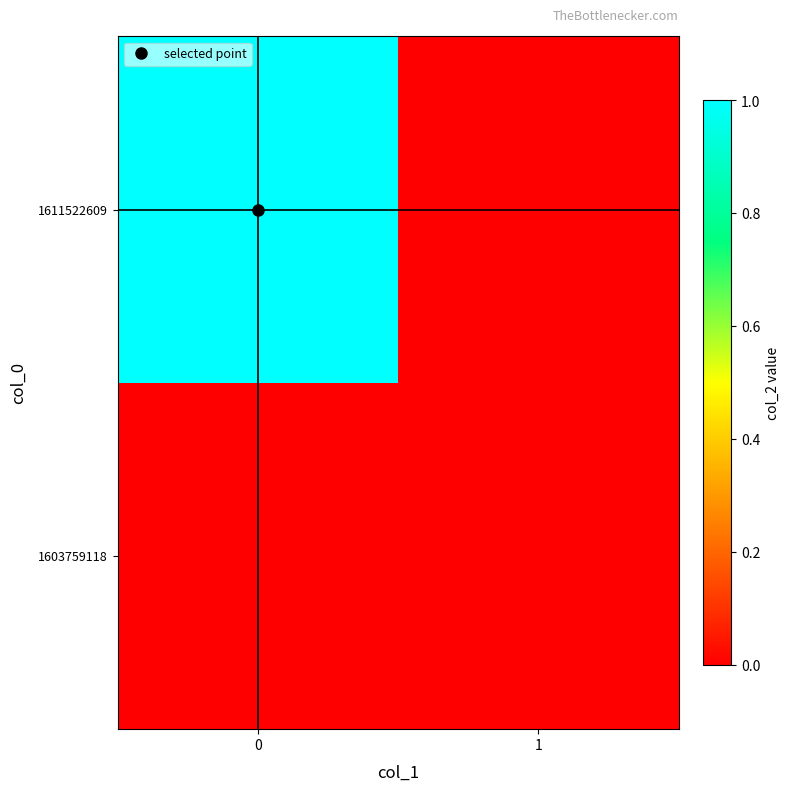

Which series has the largest total across all categories?

1611522609